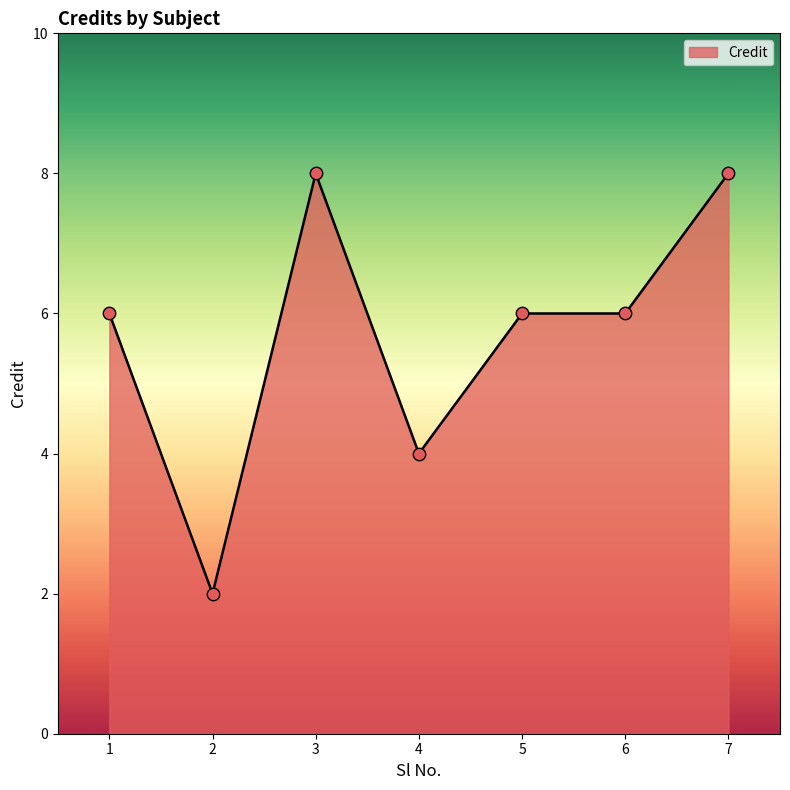

Between 5 and 4, which is larger?

5